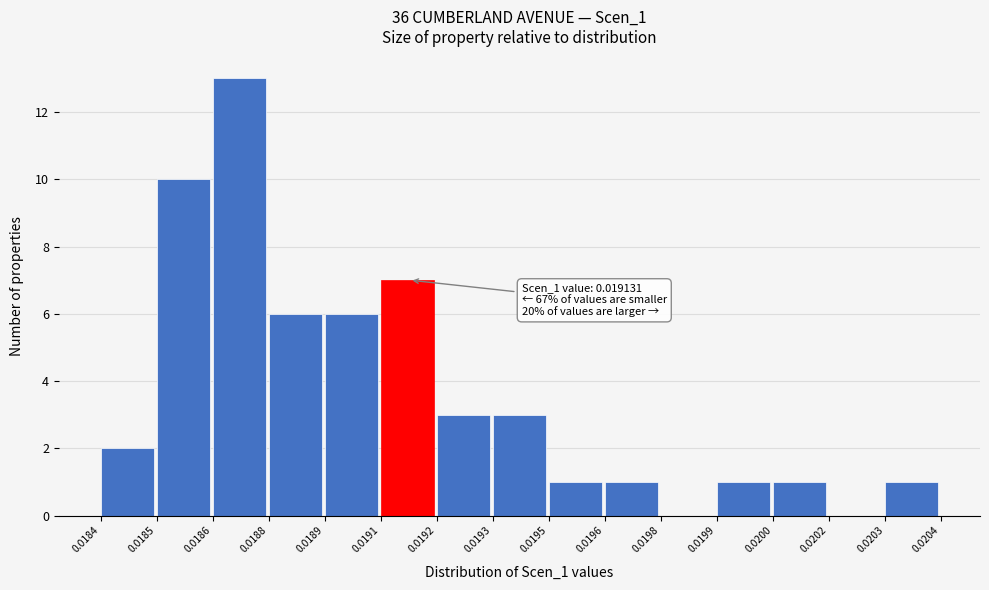

Reading left to right, list all the values displayed in this chart.

0.0184=2	0.0185=10	0.0186=13	0.0188=6	0.0189=6	0.0191=7	0.0192=3	0.0193=3	0.0195=1	0.0196=1	0.0198=0	0.0199=1	0.0200=1	0.0202=0	0.0203=1